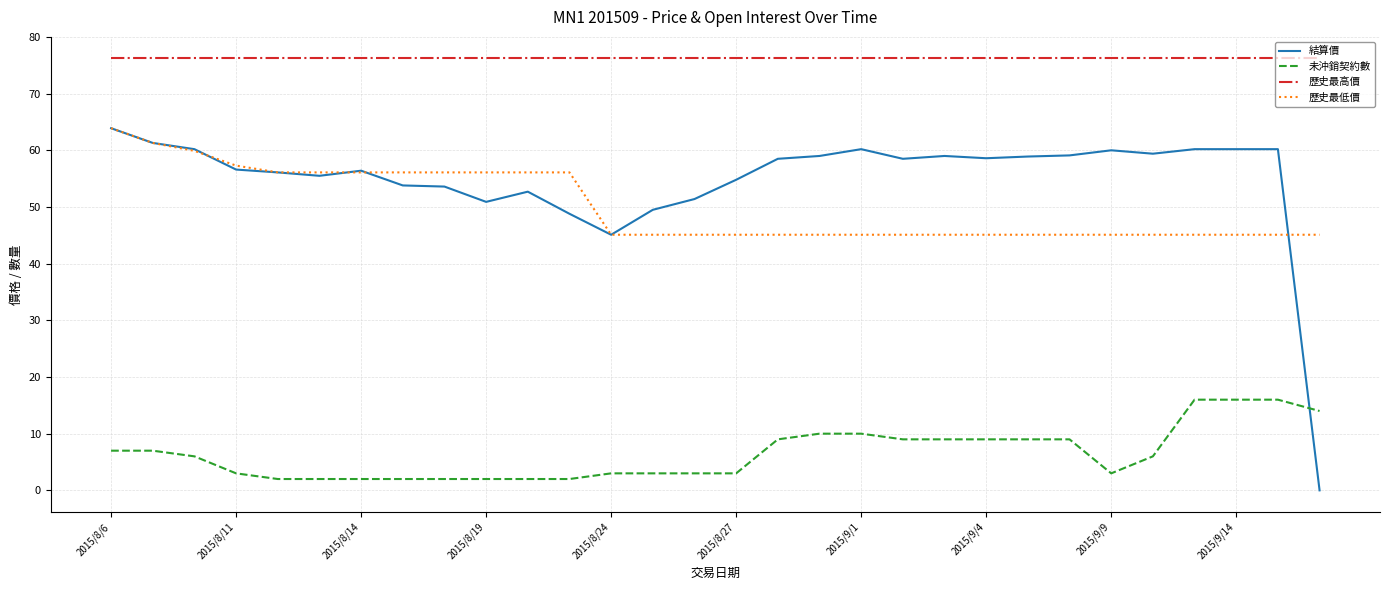

What is the maximum value shown in the chart?

76.2